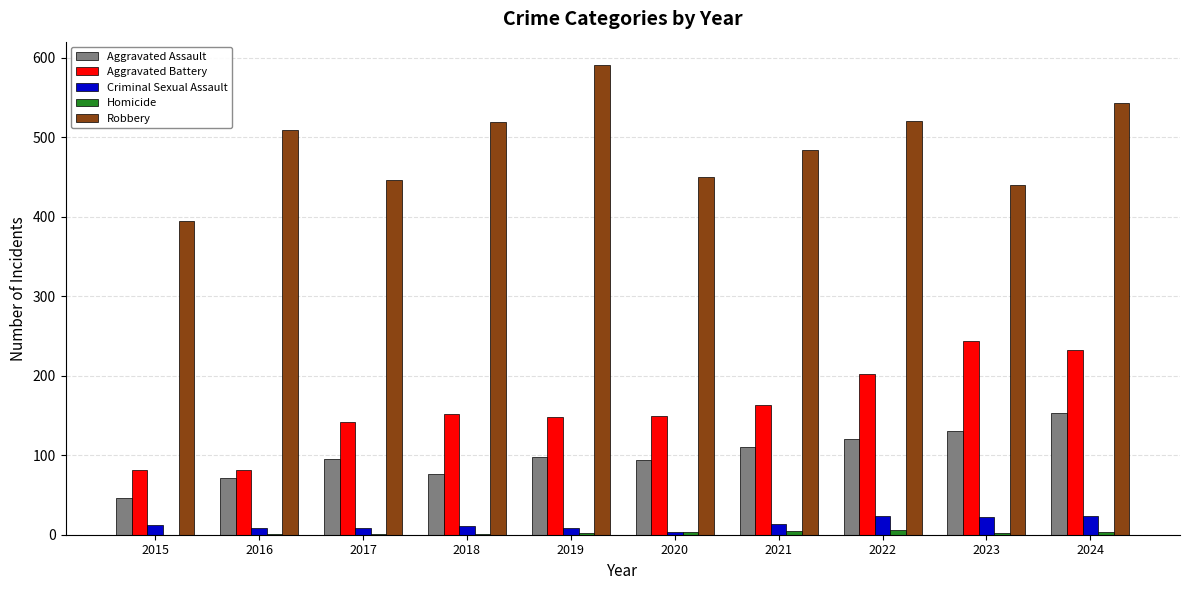

What is the average value of the Aggravated Battery series?

160